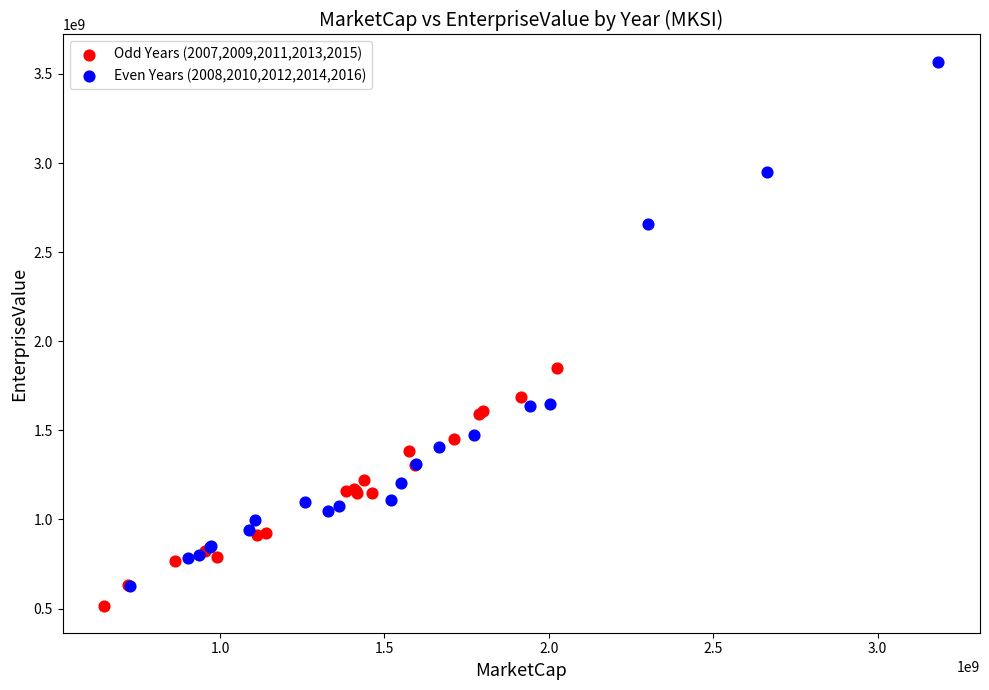

Which series contains the highest Y value?

Even Years (2008,2010,2012,2014,2016)